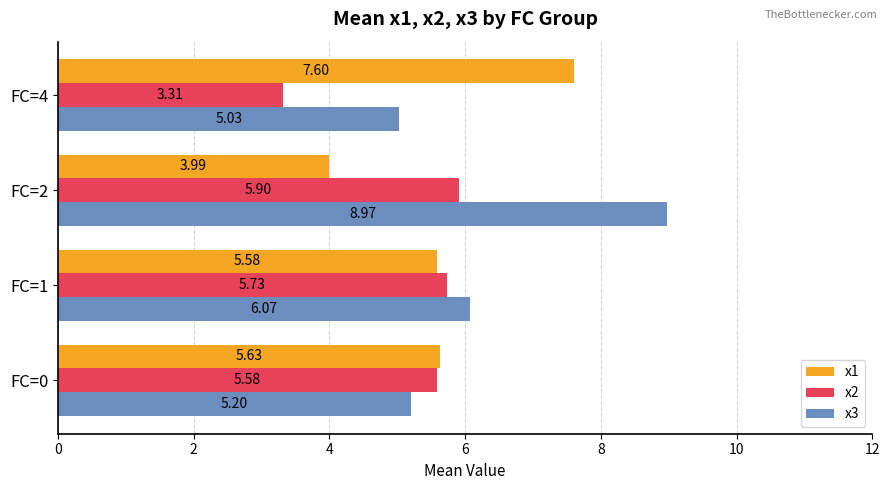

Rank the categories by x1 value from lowest to highest.

FC=2, FC=1, FC=0, FC=4